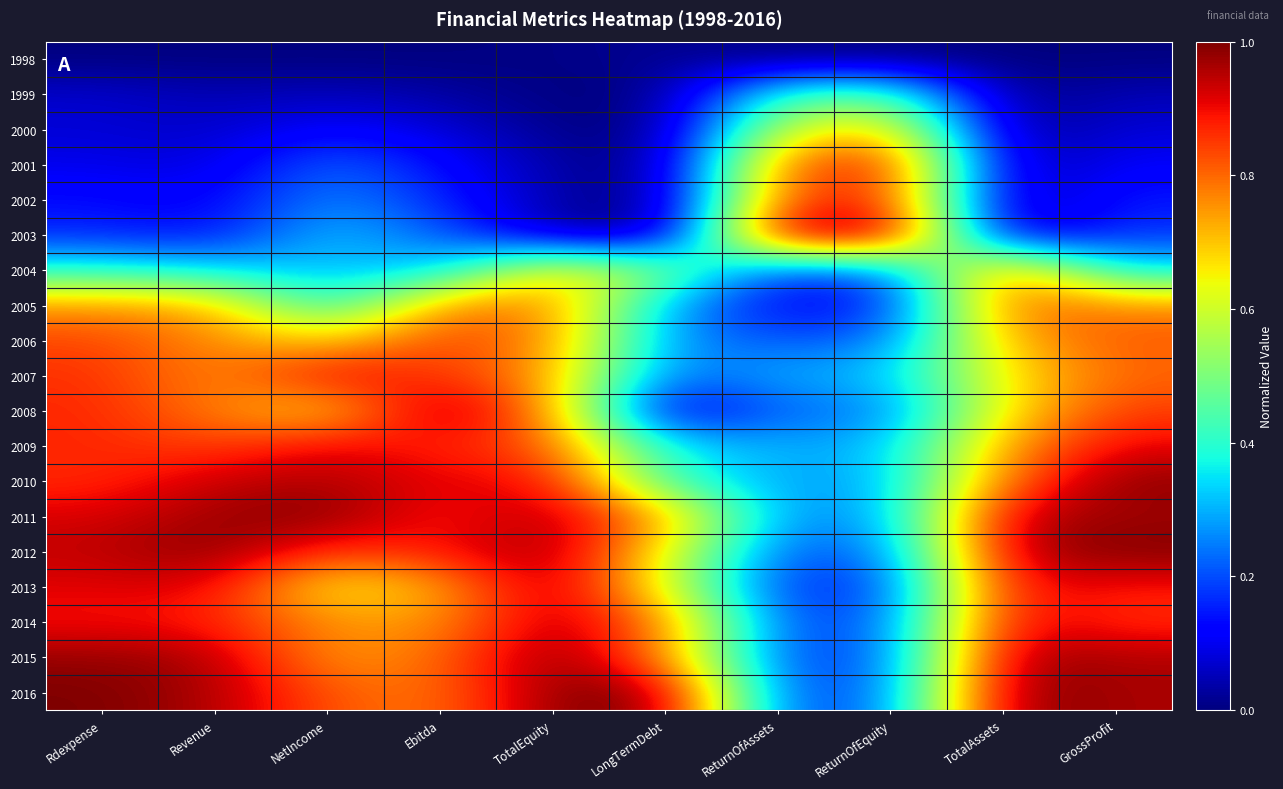

At which category is the sum across all series the highest?

GrossProfit